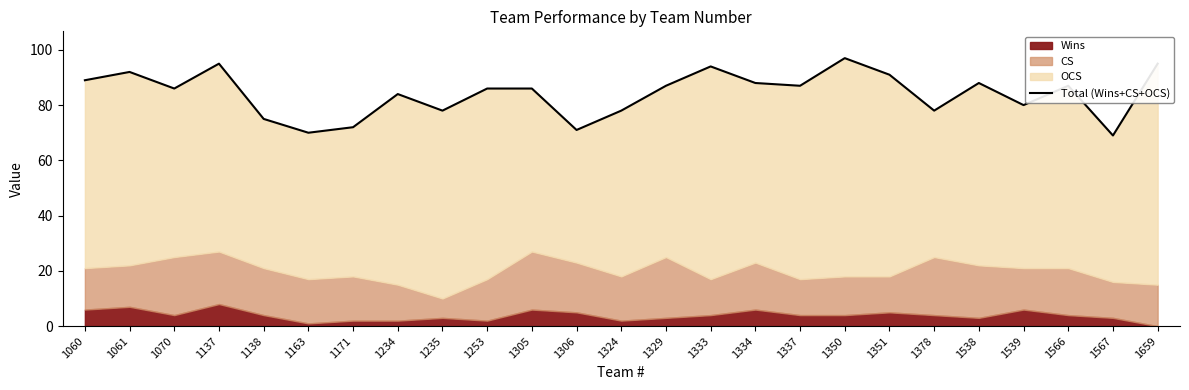

Rank the categories by value from highest to lowest.

1350, 1137, 1659, 1333, 1061, 1351, 1060, 1334, 1538, 1329, 1337, 1566, 1070, 1253, 1305, 1234, 1539, 1235, 1324, 1378, 1138, 1171, 1306, 1163, 1567